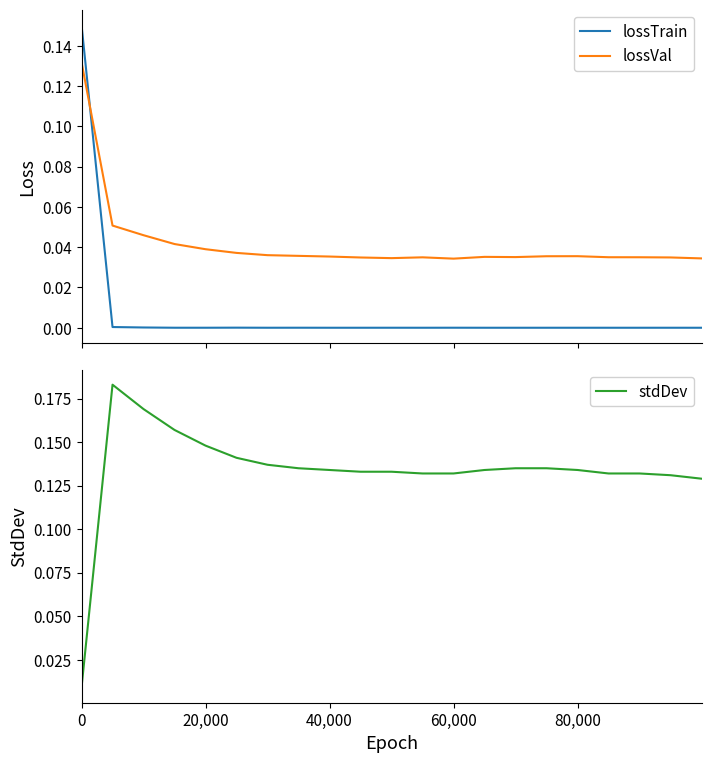

After their last crossing, which series has the higher values: lossTrain or lossVal?

lossVal